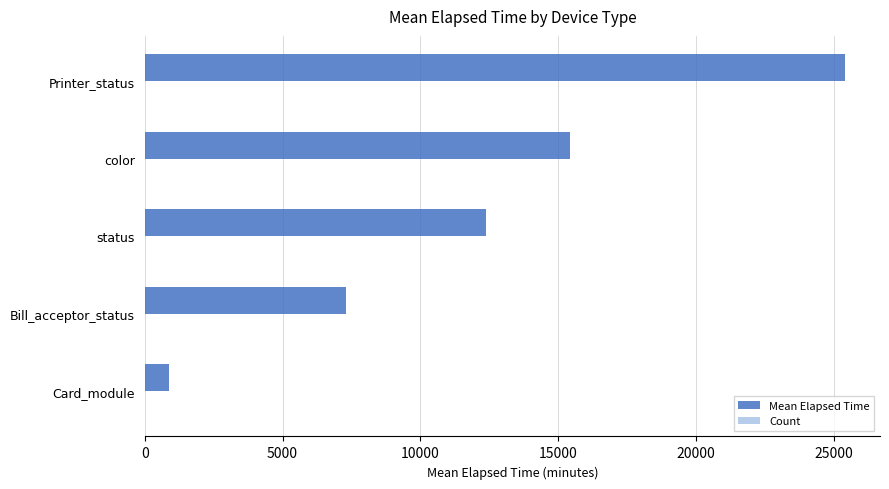

At which category is the sum across all series the highest?

Printer_status